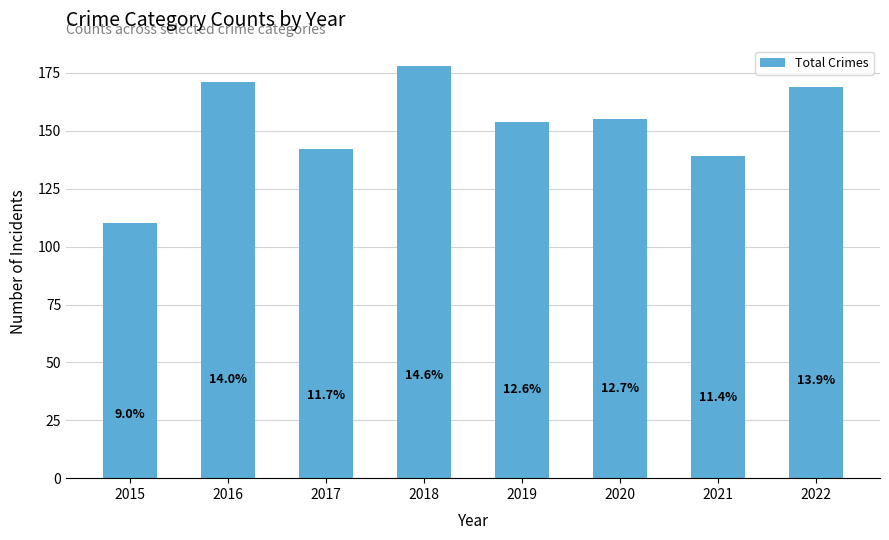

What is the ratio of the value at 2019 to the value at 2021?

1.1